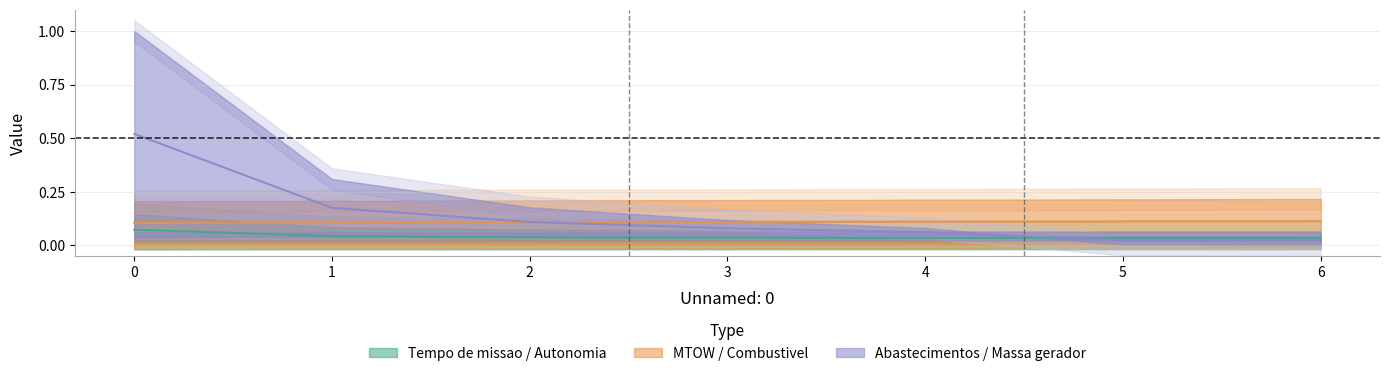

The Tempo de missao [h] series shows 0.1 at 1. True or false?

False